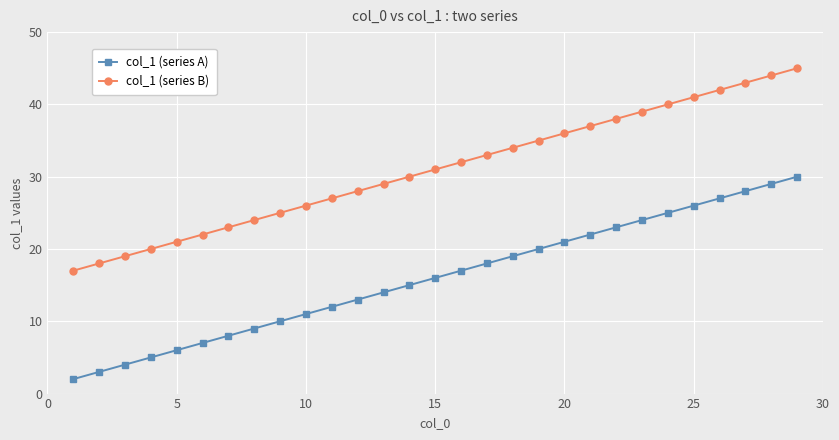

True or false: col_1 (series A) and col_1 (series B) cross at least once.

False